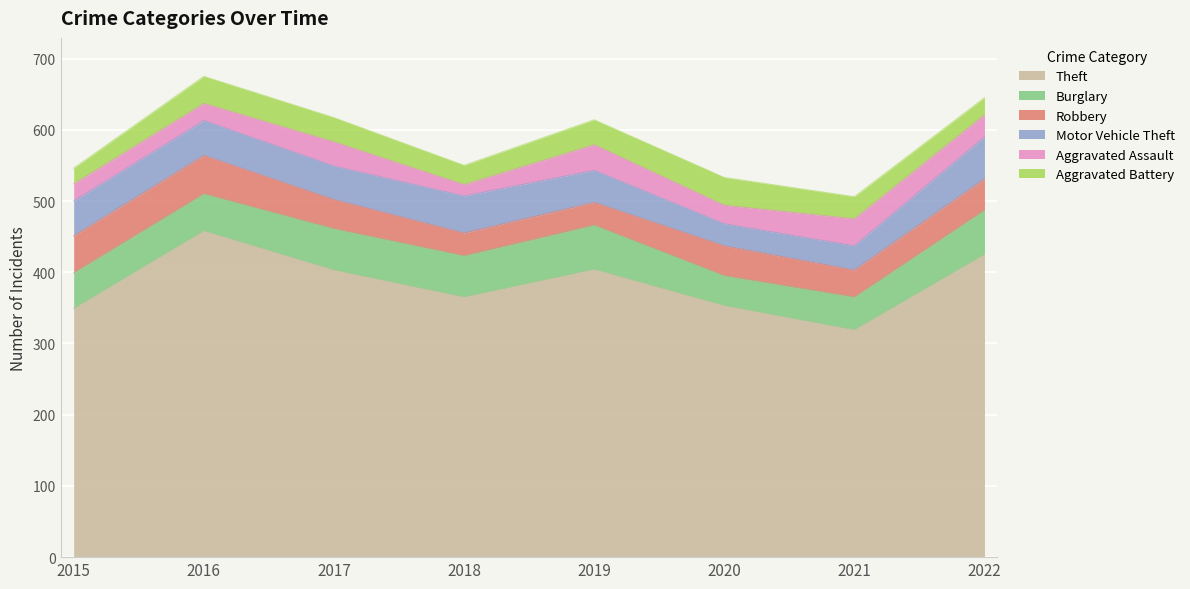

What is the difference between the second highest and second lowest values in the Aggravated Battery series?

14